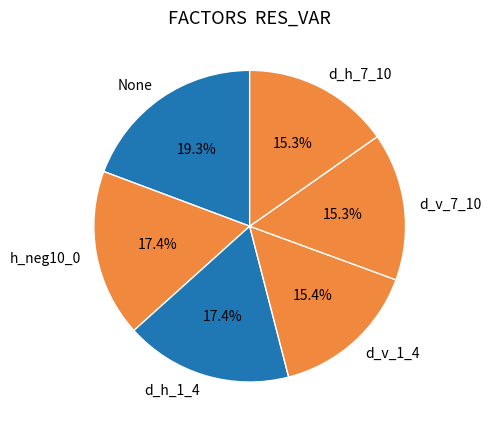

The d_h_1_4 slice represents 29% of the pie. True or false?

False